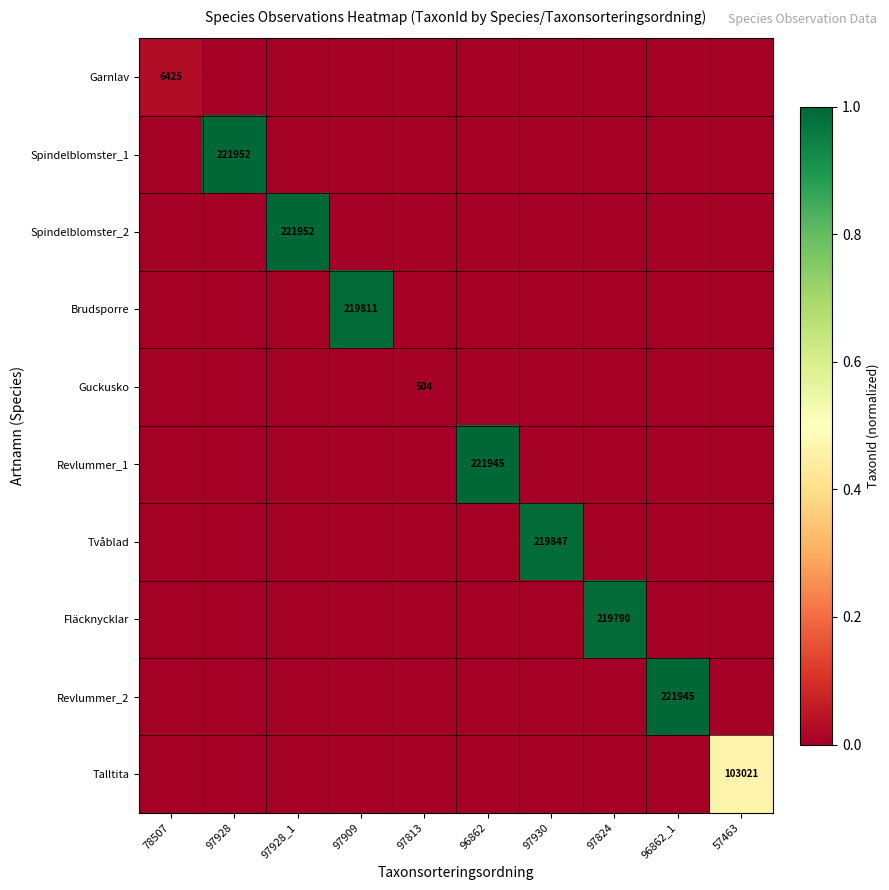

Rank the categories by Revlummer_1 value from lowest to highest.

78507, 97928, 97928_1, 97909, 97813, 97930, 97824, 96862_1, 57463, 96862